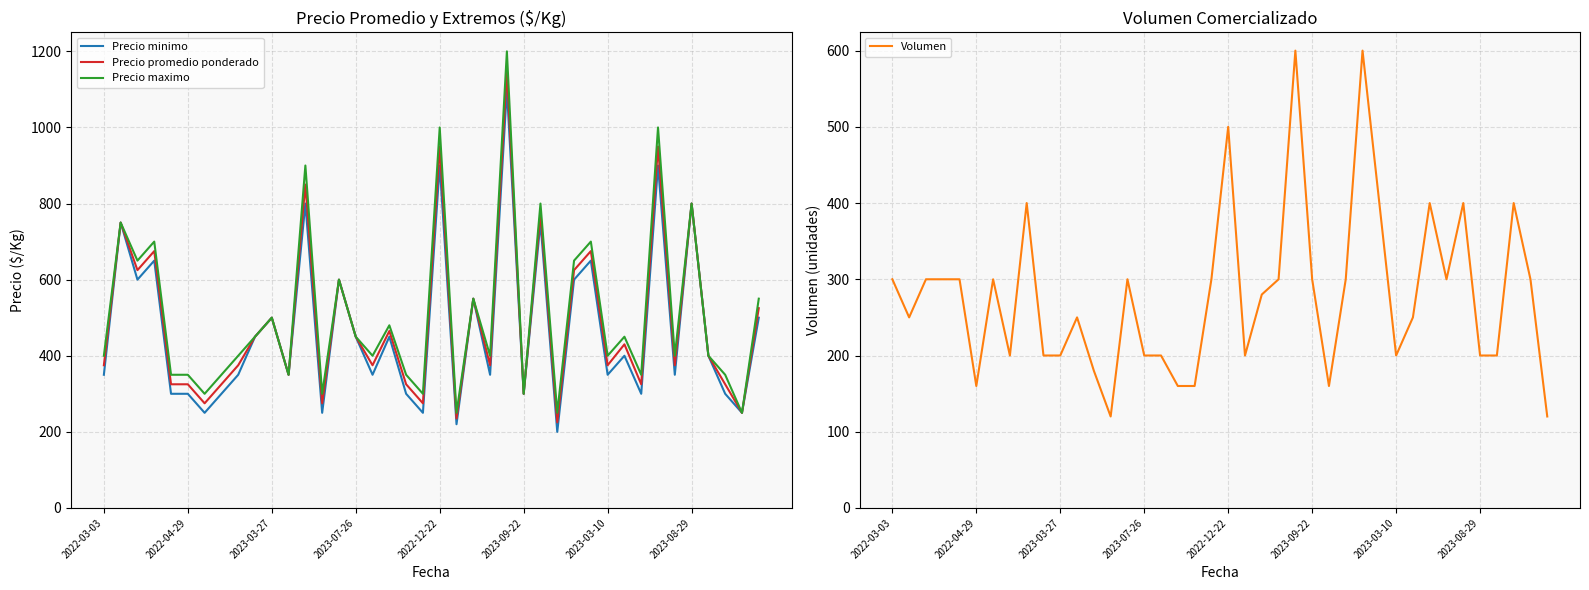

The value of Precio maximo at 2022-04-29 is 350. True or false?

True